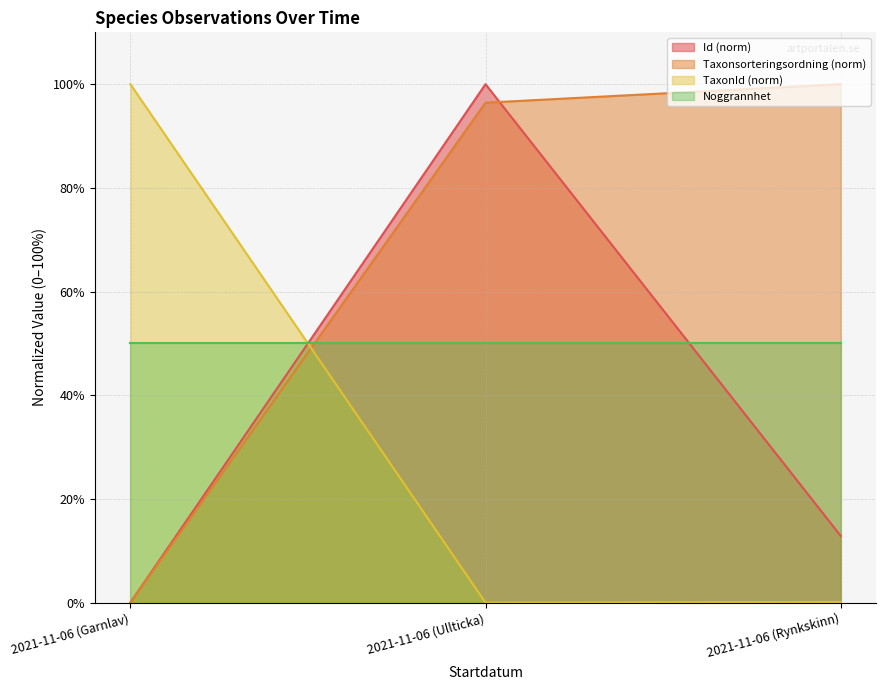

The TaxonId series shows 36.1 at 2021-11-06 (Garnlav). True or false?

False